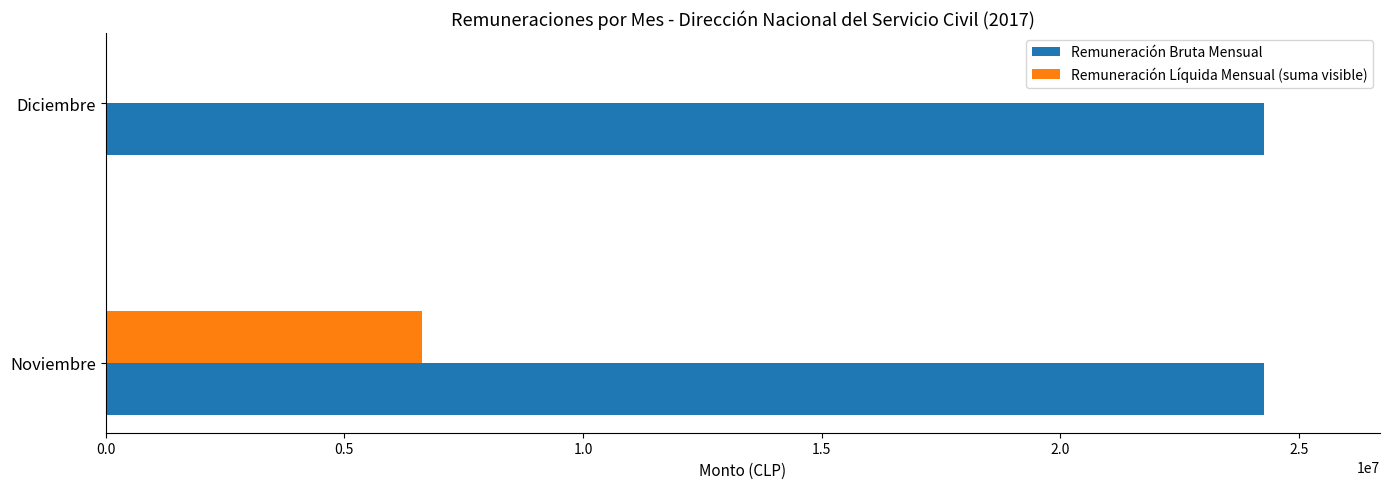

Which series has the largest total across all categories?

Remuneración Bruta Mensual